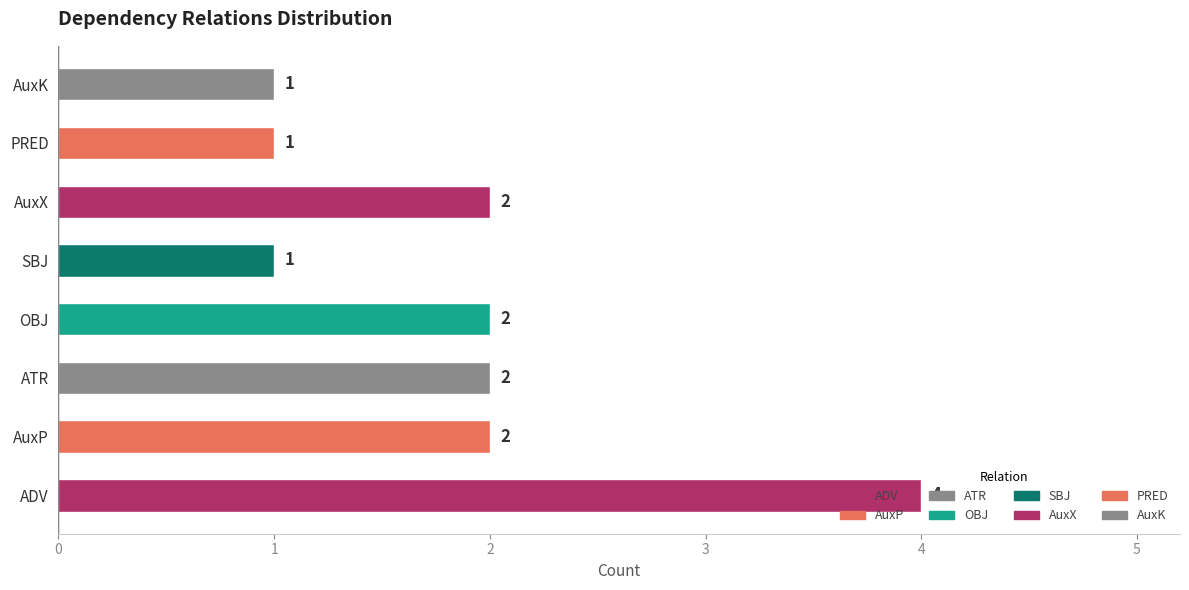

How many values are below 2?

3